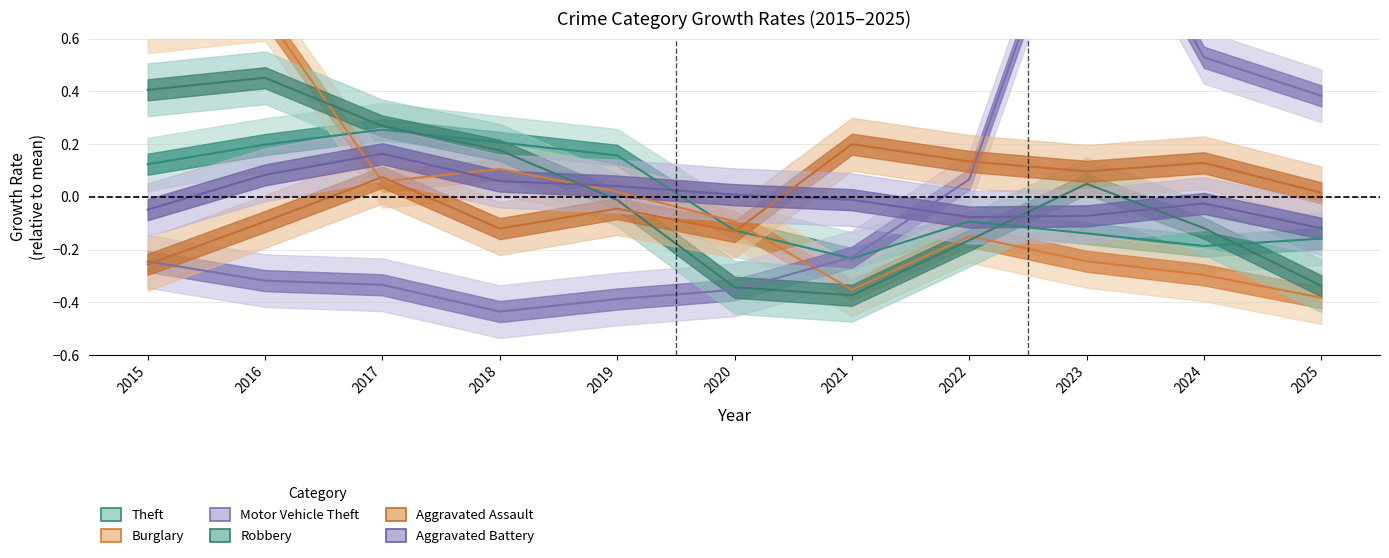

What are all the series names shown in the legend?

Theft, Burglary, Motor Vehicle Theft, Robbery, Aggravated Assault, Aggravated Battery